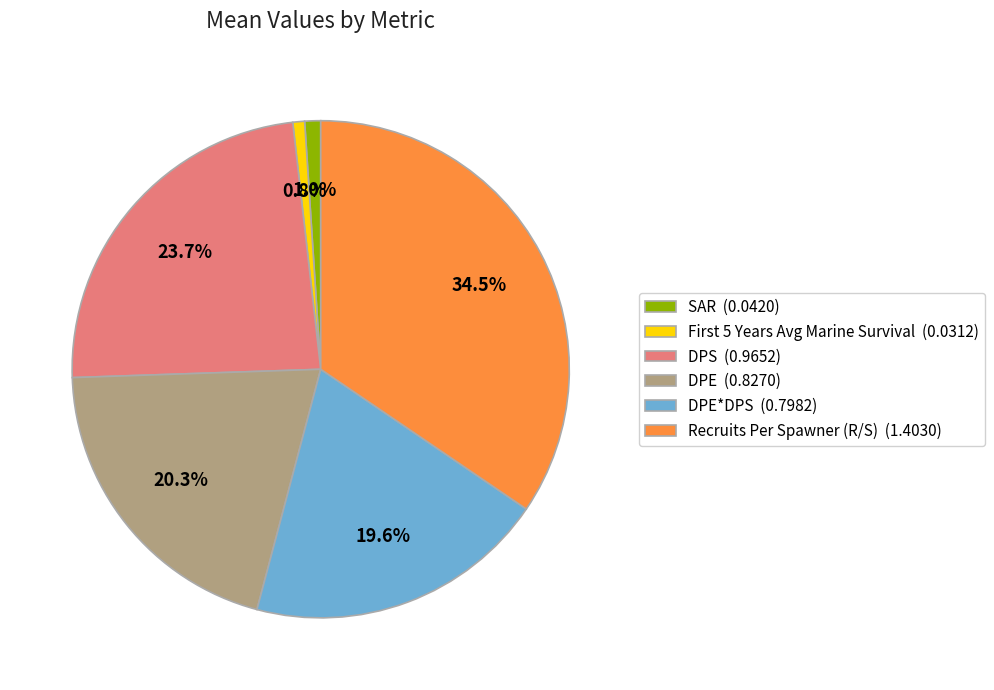

Which has a higher value, Recruits Per Spawner (R/S) (1.4030) or DPS (0.9652)?

Recruits Per Spawner (R/S) (1.4030)